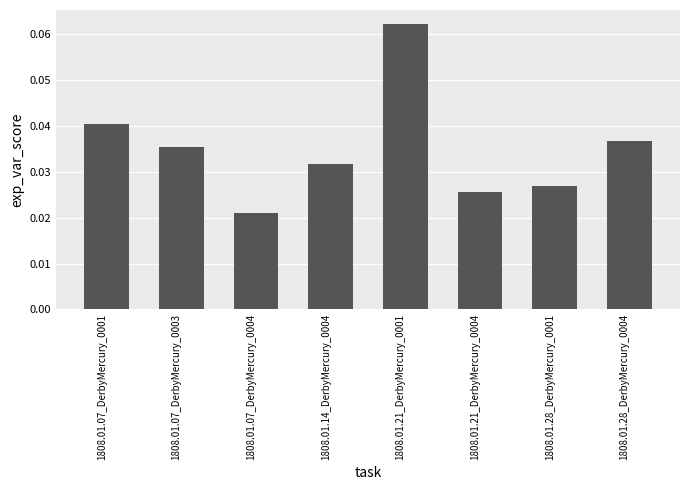

What is the sum of all values?

0.3